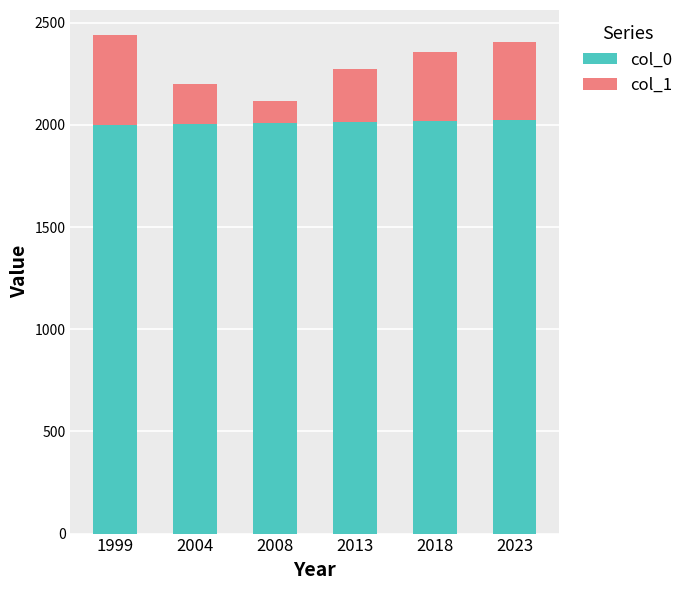

Is it true that col_0 equals 748 at 1999?

False